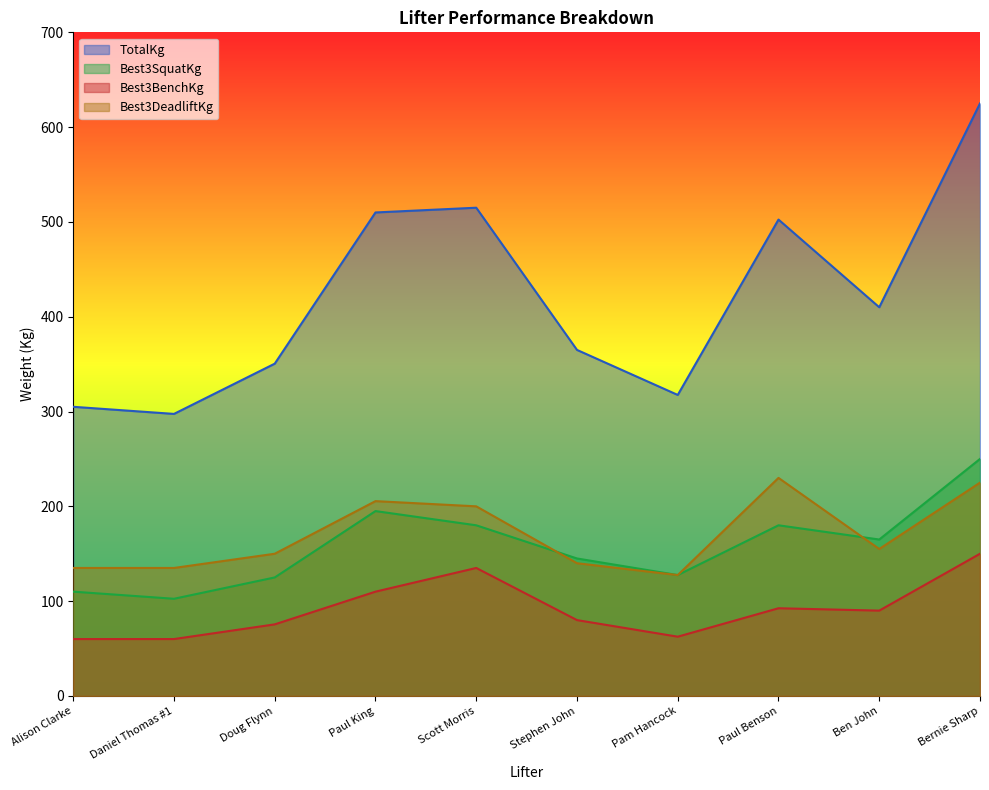

Where is the first local maximum for Best3BenchKg?

Scott Morris